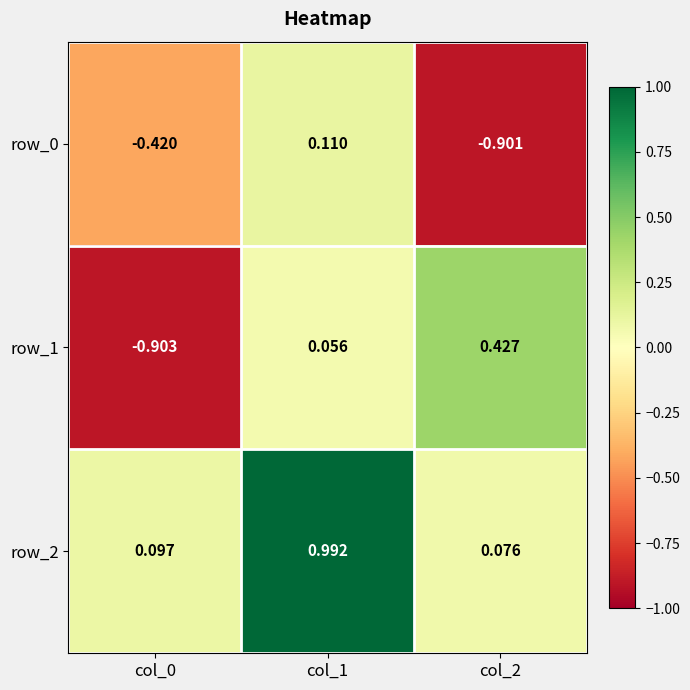

Is the value of row_2 at col_1 greater than the value of row_0 at col_1?

Yes